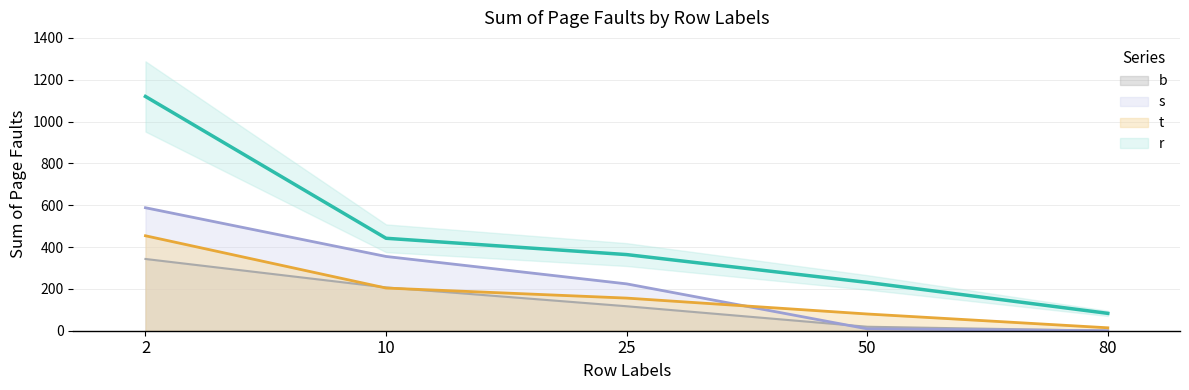

Is it true that r equals 343 at 50?

False